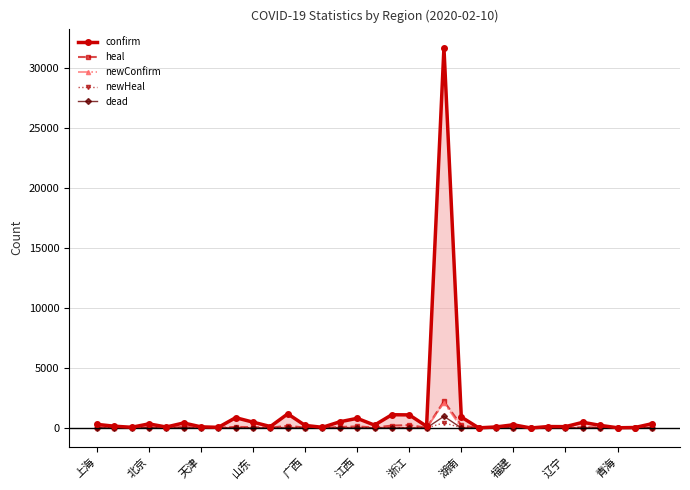

Does the chart have visible grid lines?

Yes